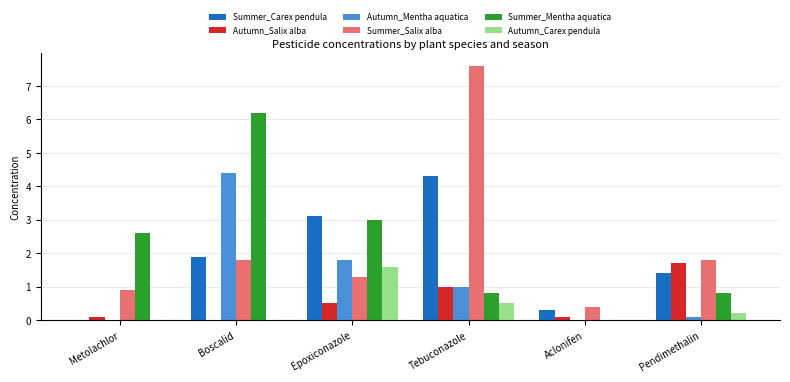

Which category has the highest value across all series?

Tebuconazole